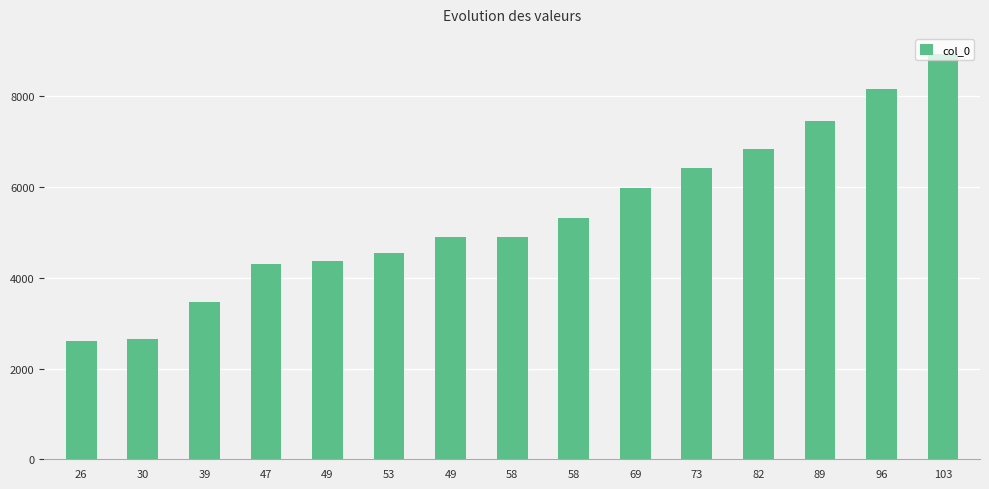

How many values are below 4910?

7